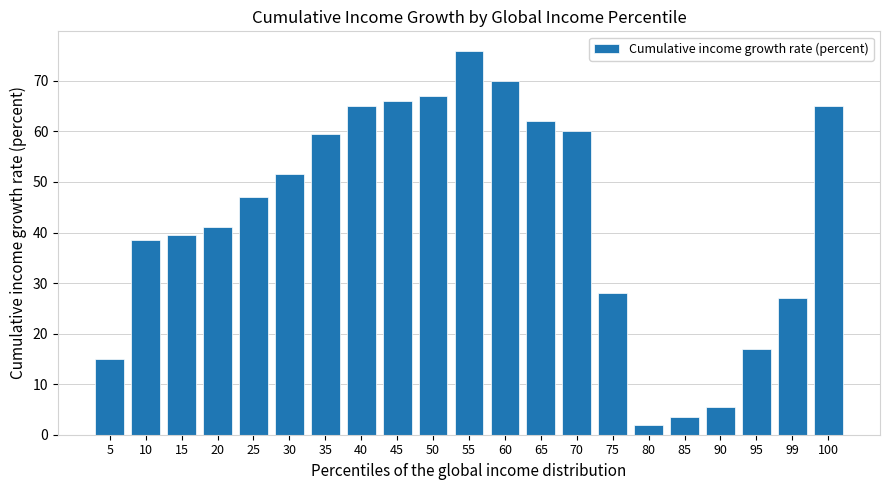

How many values are below 47?

10